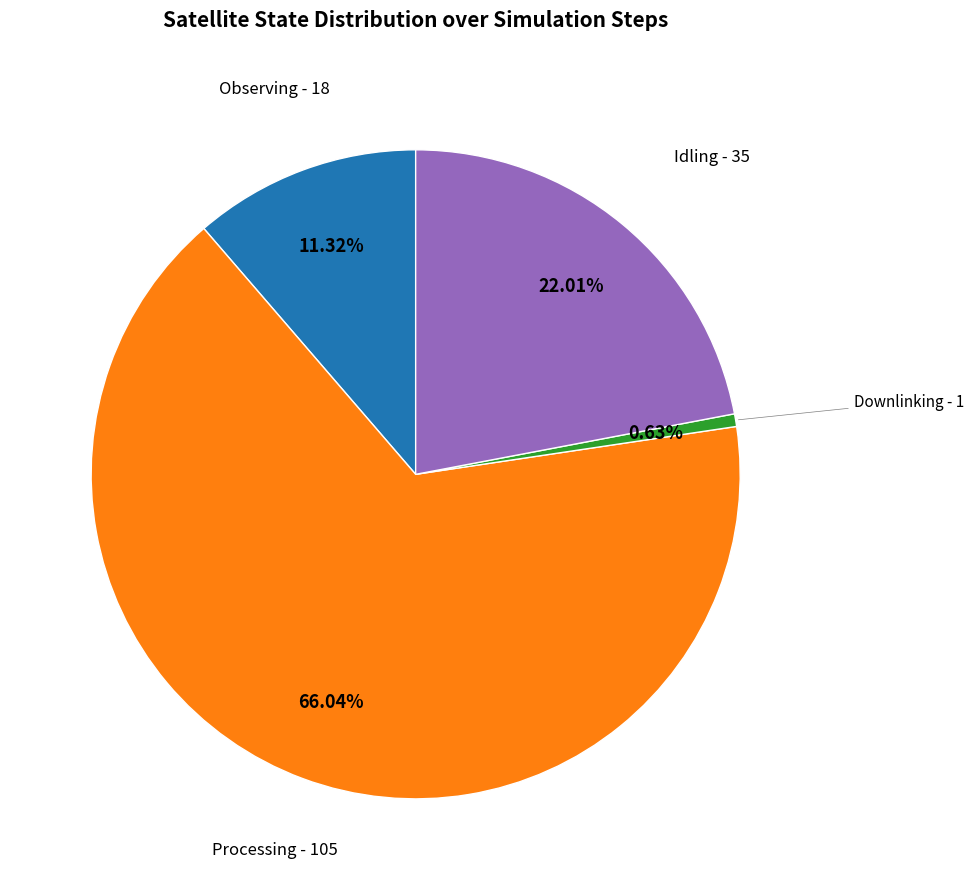

What is the majority slice?

Processing